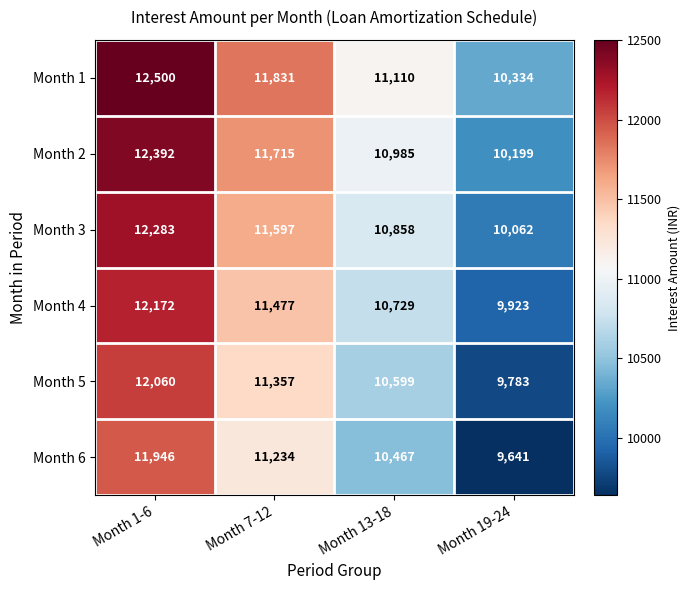

Rank the series by their average value, from highest to lowest.

Month 1, Month 2, Month 3, Month 4, Month 5, Month 6